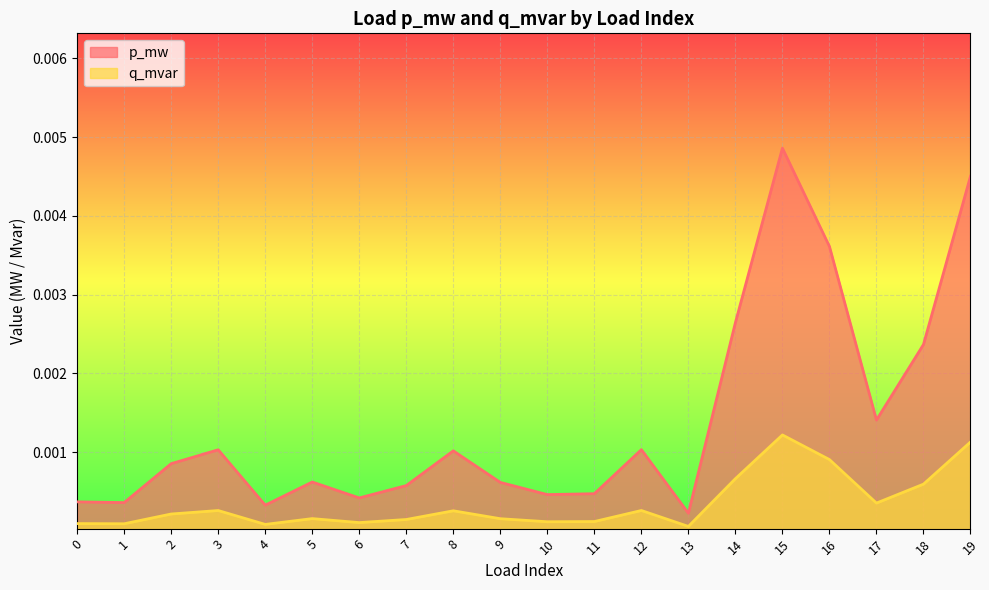

Which series has the largest total across all categories?

p_mw